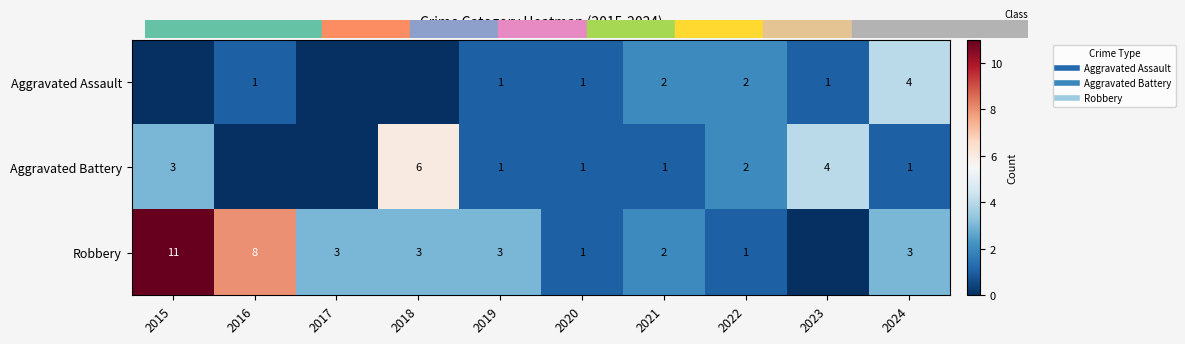

At which label is Aggravated Battery closest to 3?

2015